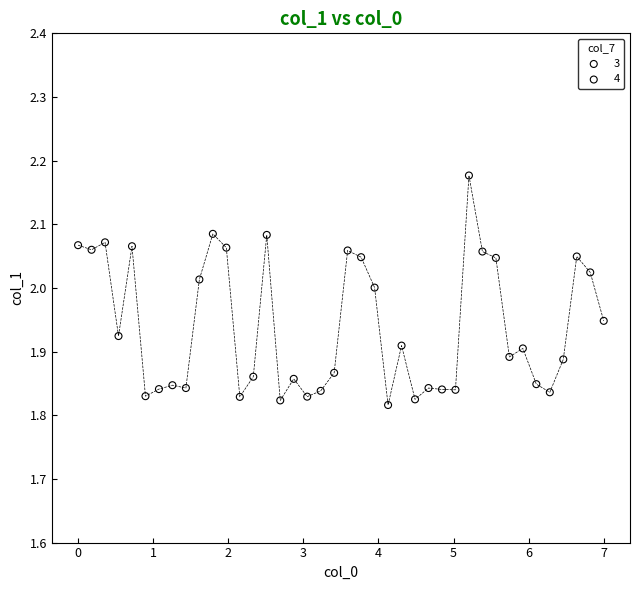

Which series contains the lowest Y value?

3